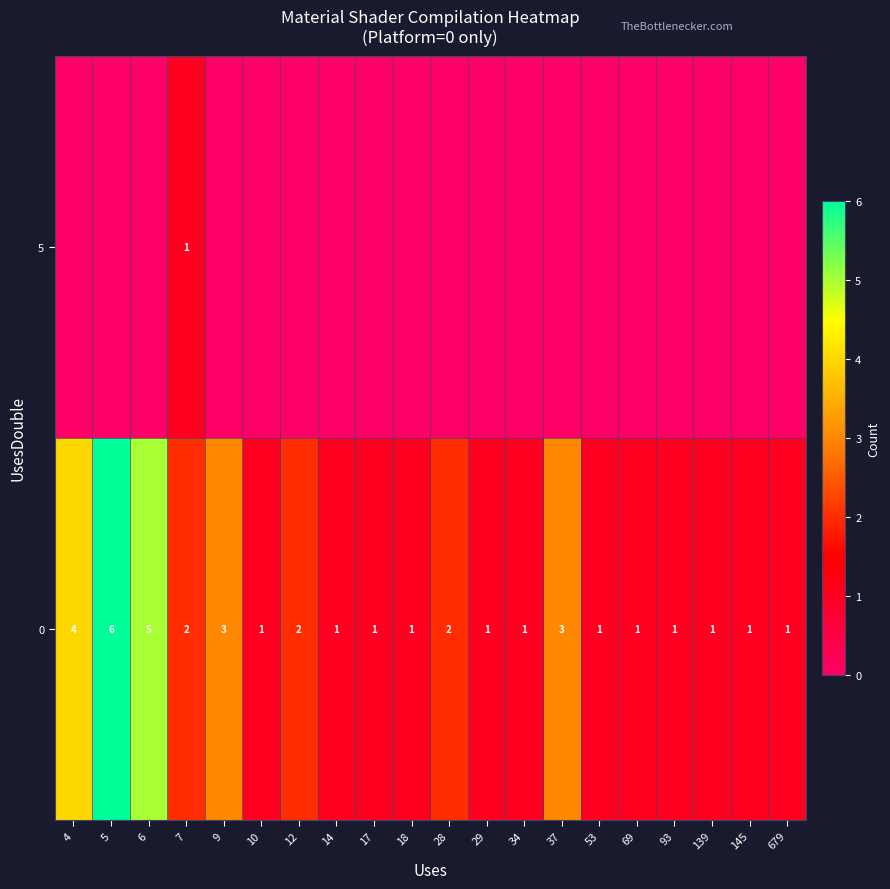

How many values in row_1 are above zero?

1